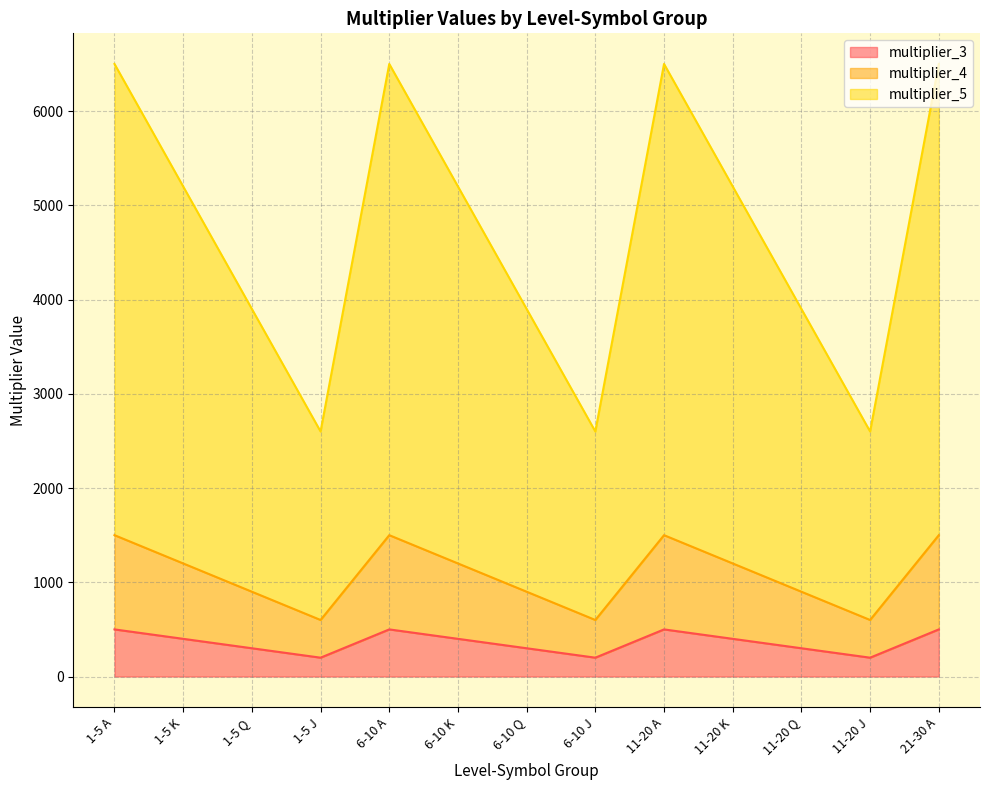

In multiplier_4, how many points are higher than both neighbors (excluding endpoints)?

2